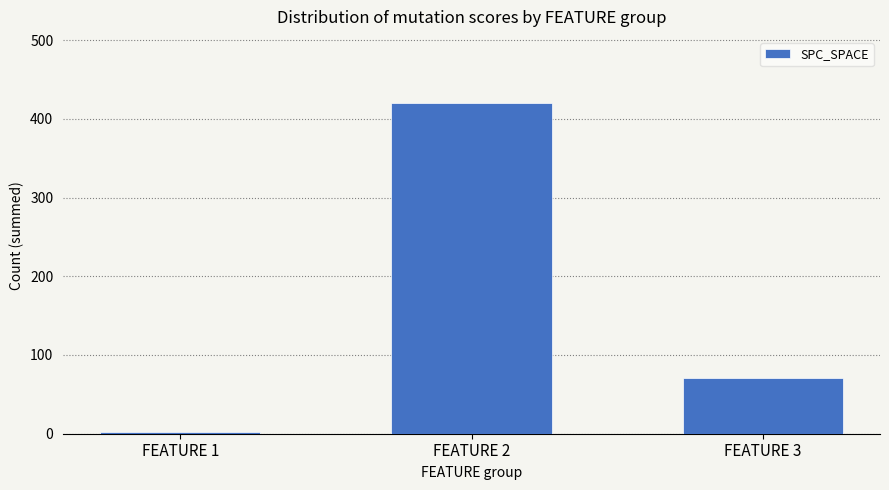

The chart shows a value of 2 at FEATURE 1. True or false?

True